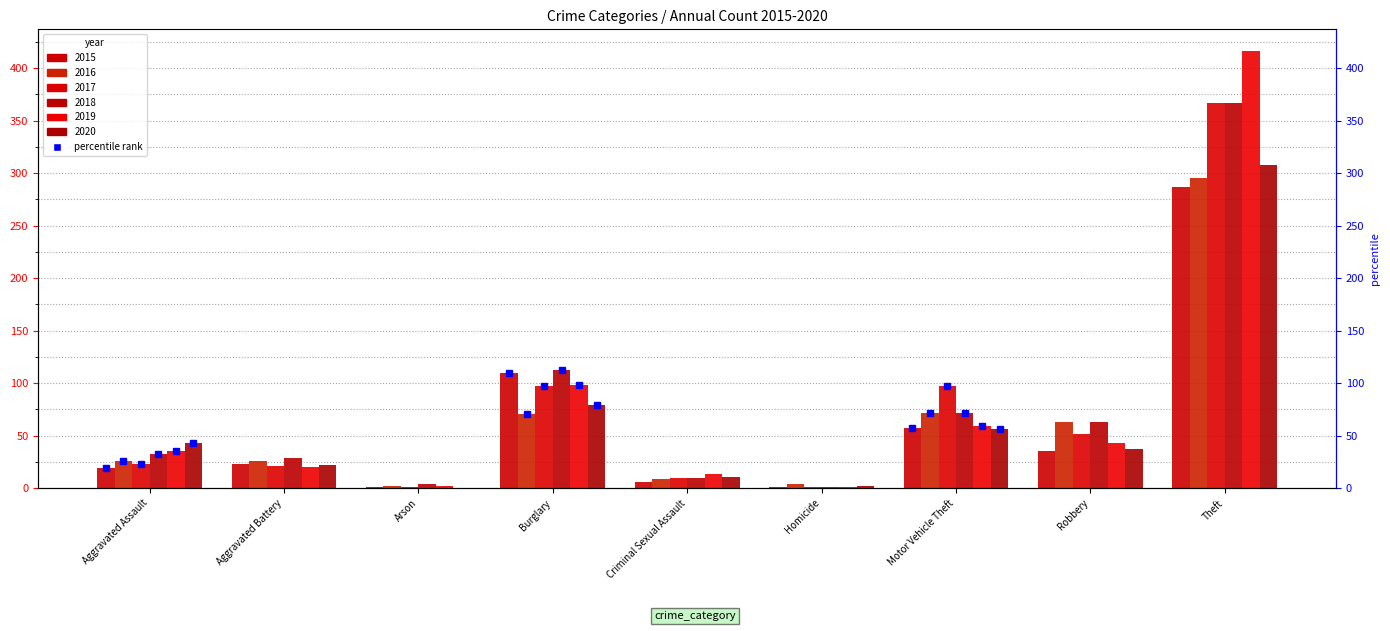

What is the approximate value of 2015 at Burglary, to the nearest 10?

110